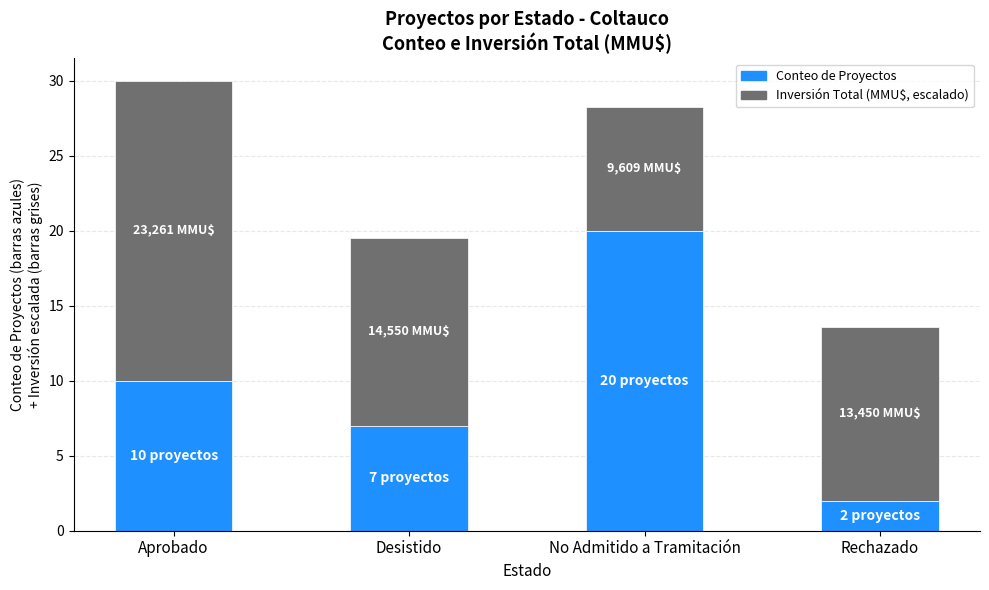

At which category is the sum across all series the highest?

Aprobado